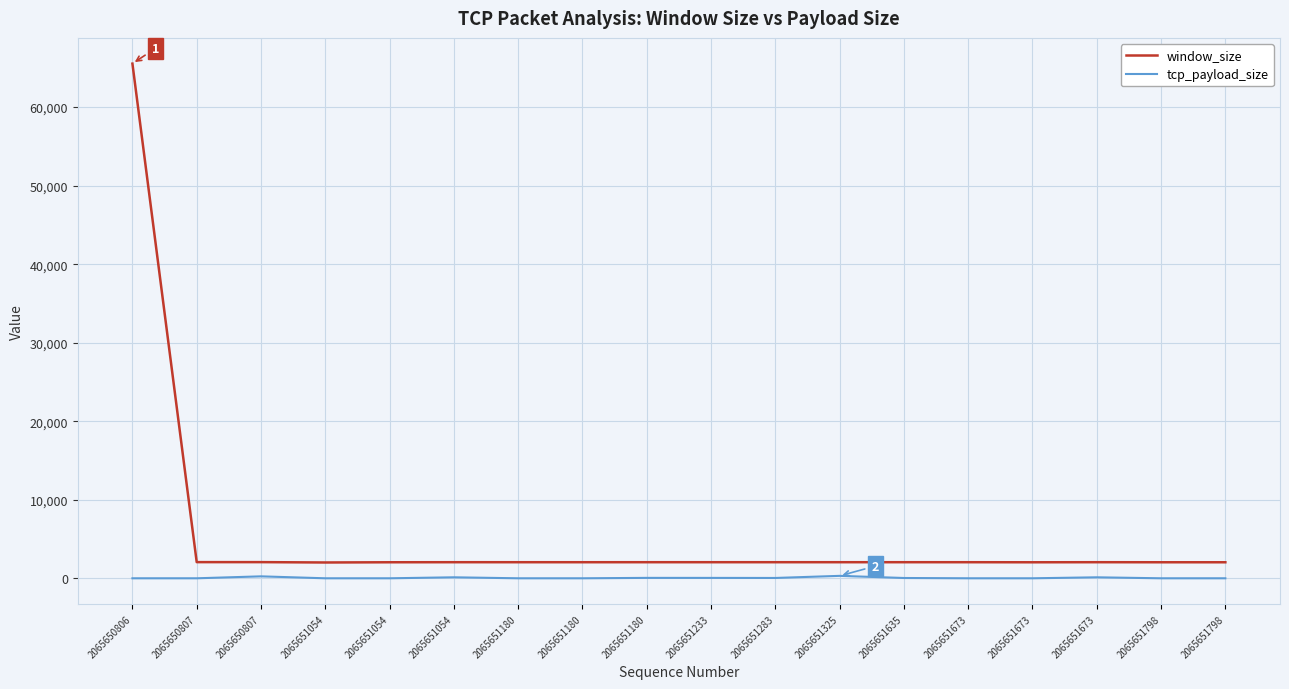

Reading left to right, what are all the values shown in this chart?

window_size: 65535	2058	2058	2013	2041	2048	2047	2046	2048	2048	2048	2048	2048	2047	2039	2048	2041	2040
tcp_payload_size: 0	0	247	0	0	126	0	0	53	50	42	310	38	0	0	125	0	0